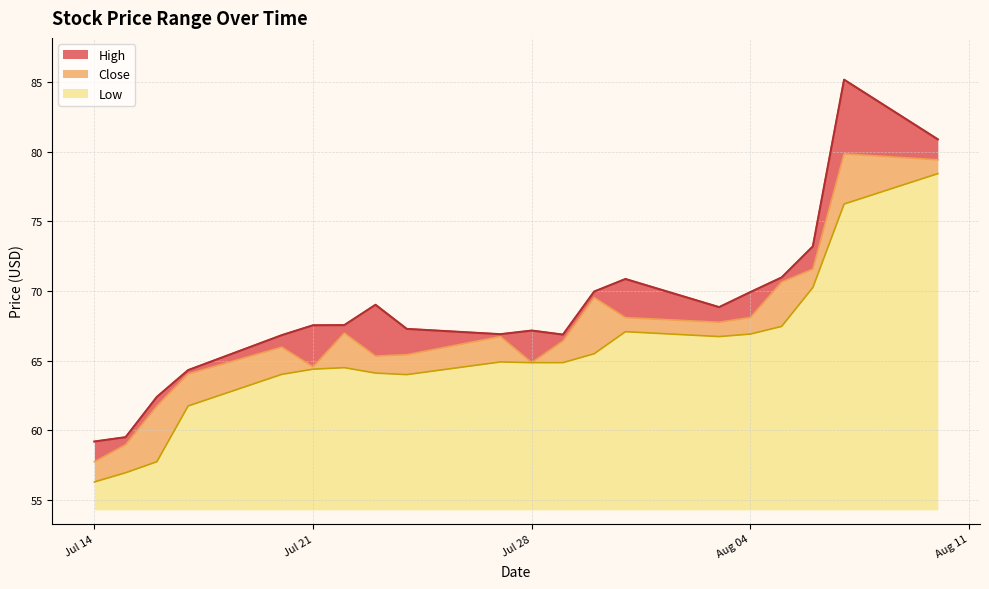

List the series in order of their peak value, lowest first.

Low, Close, High